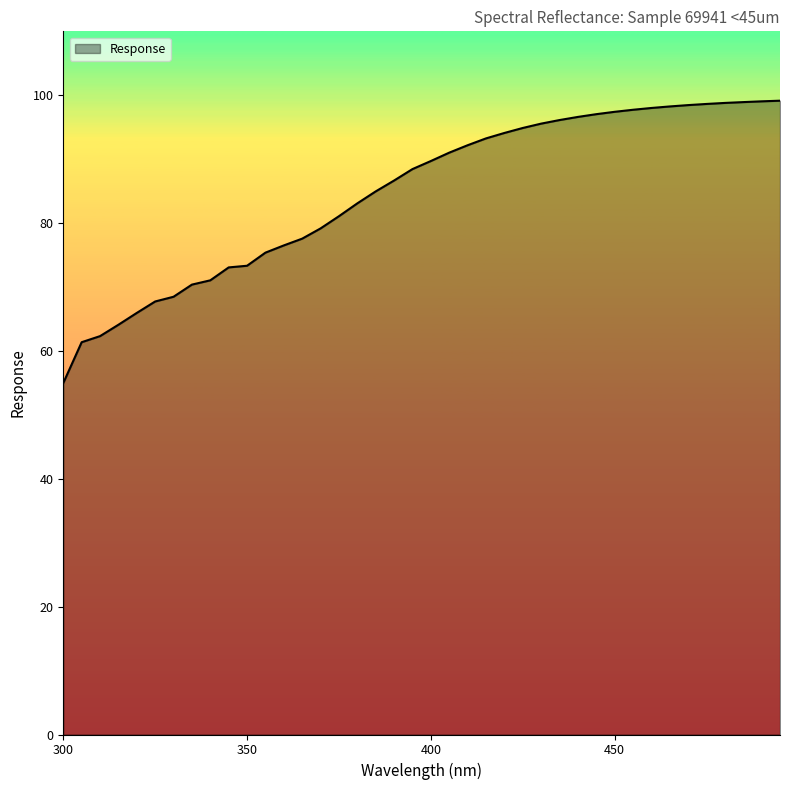

What is the minimum value shown in the chart?

55.0